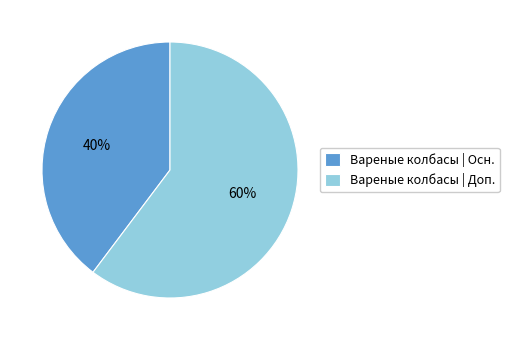

What percentage is the Вареные колбасы | Доп. slice, to the nearest percent?

60%